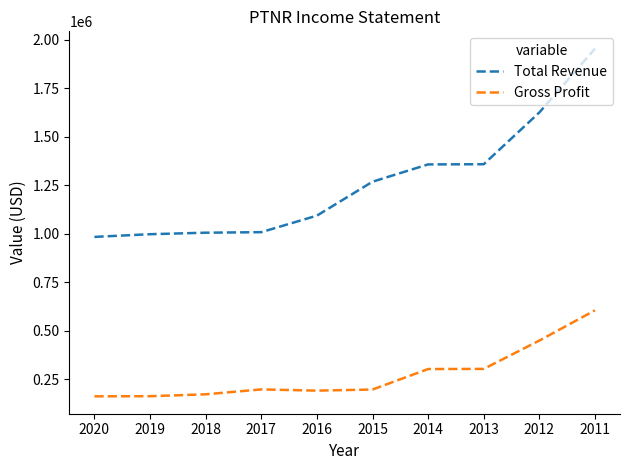

Which series has the widest spread of values?

Total Revenue